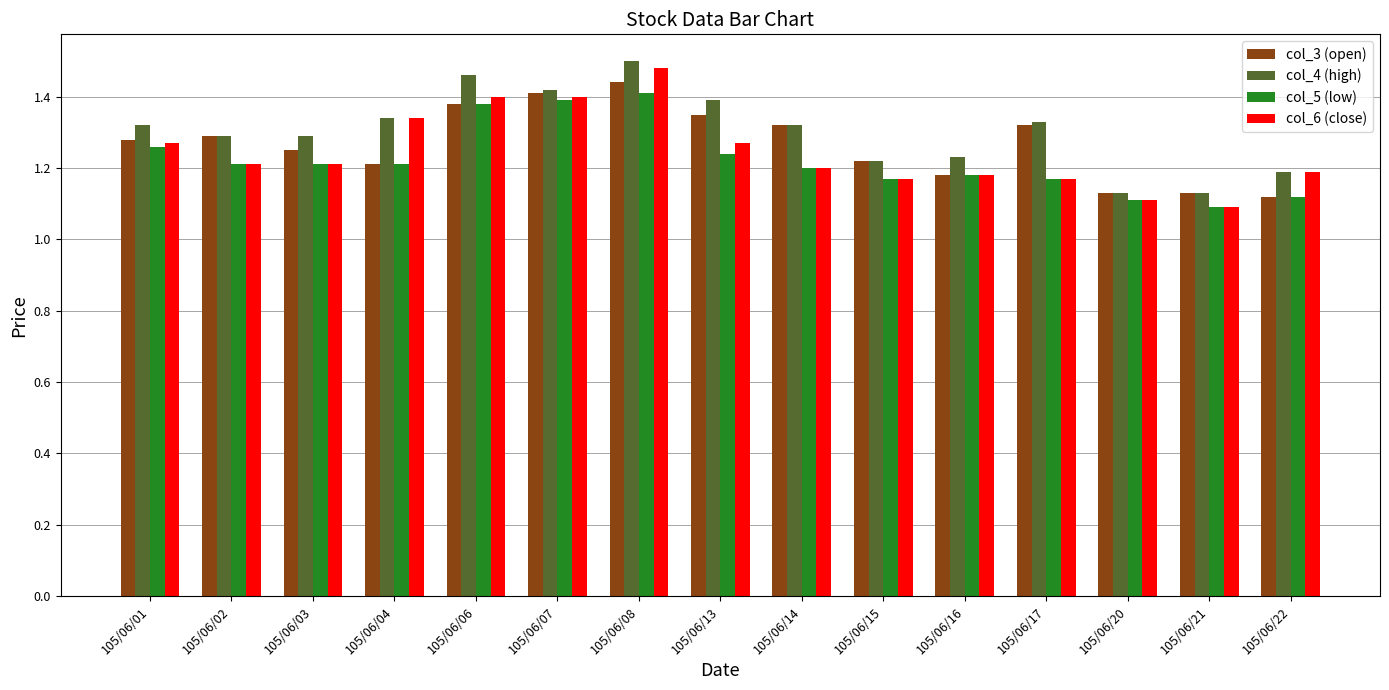

Where is col_6 (close) nearest to the value 1?

105/06/21